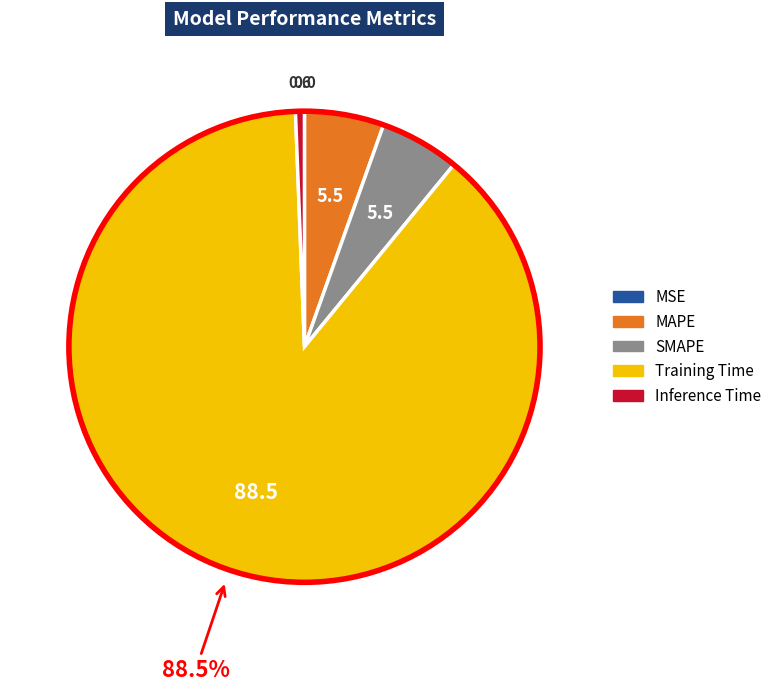

Which category has the biggest portion of the pie?

Training Time